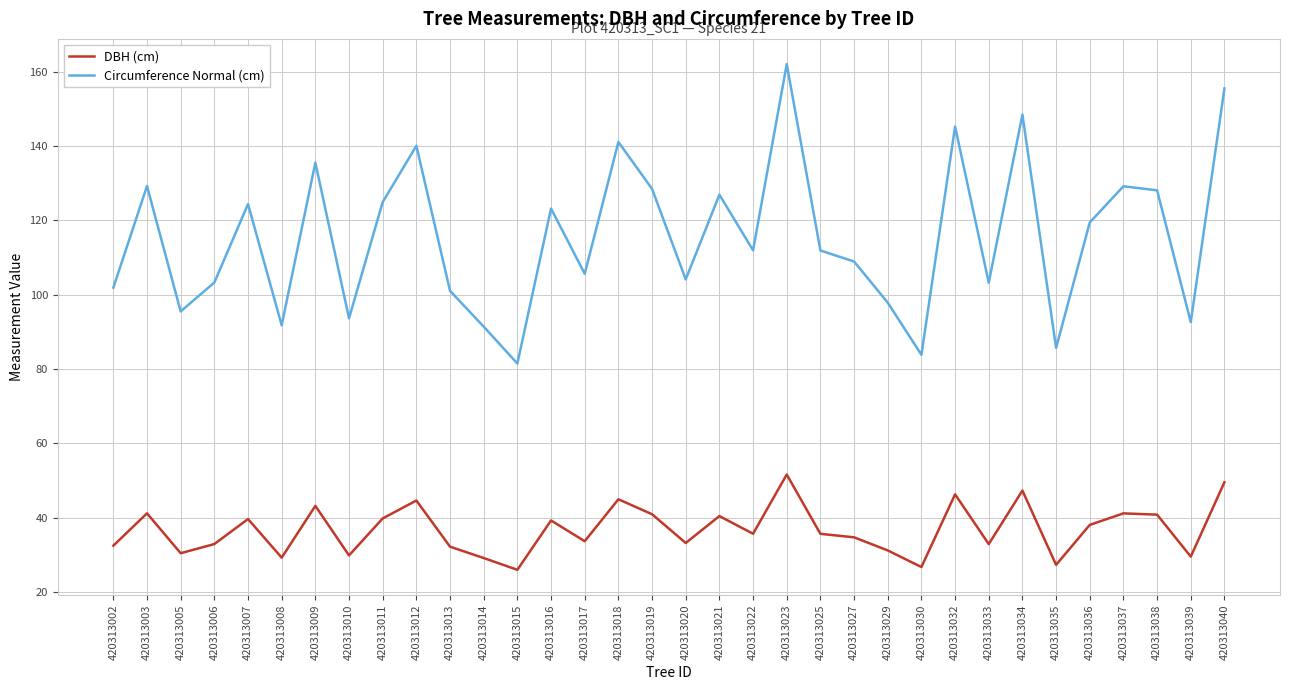

At 420313016, list the series in order from largest to smallest.

Circumference Normal (cm), DBH (cm)